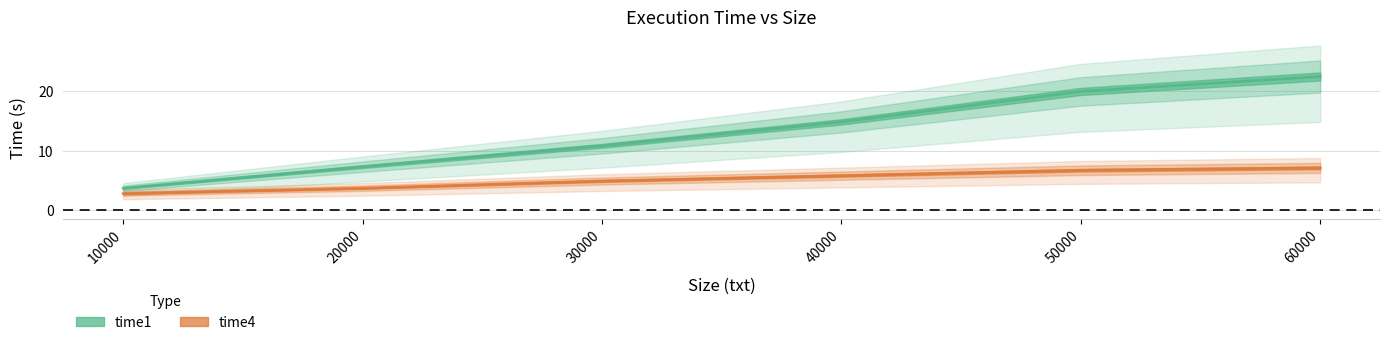

Reading right to left, extract all data points from this chart.

time1: 60000=22.4	50000=19.9	40000=14.8	30000=10.8	20000=7.3	10000=3.7
time4: 60000=7.1	50000=6.7	40000=5.8	30000=4.9	20000=3.7	10000=2.8